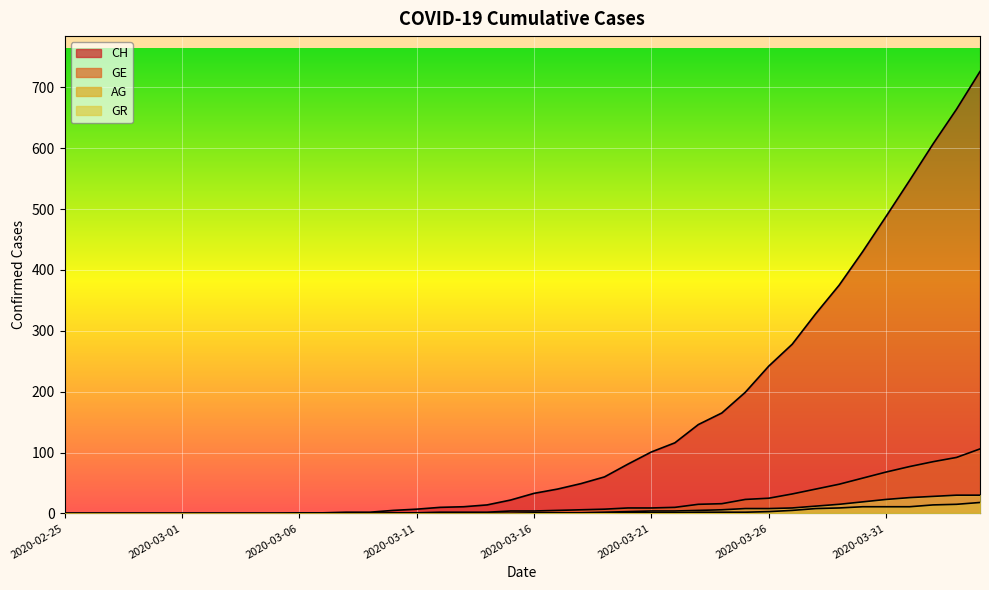

What is the difference between the highest and lowest values at 2020-03-08?

2